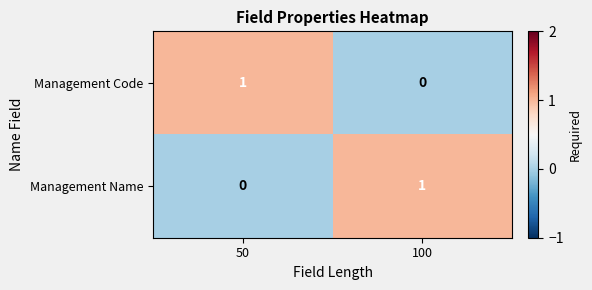

At 100, list the series in order from largest to smallest.

Management Name, Management Code